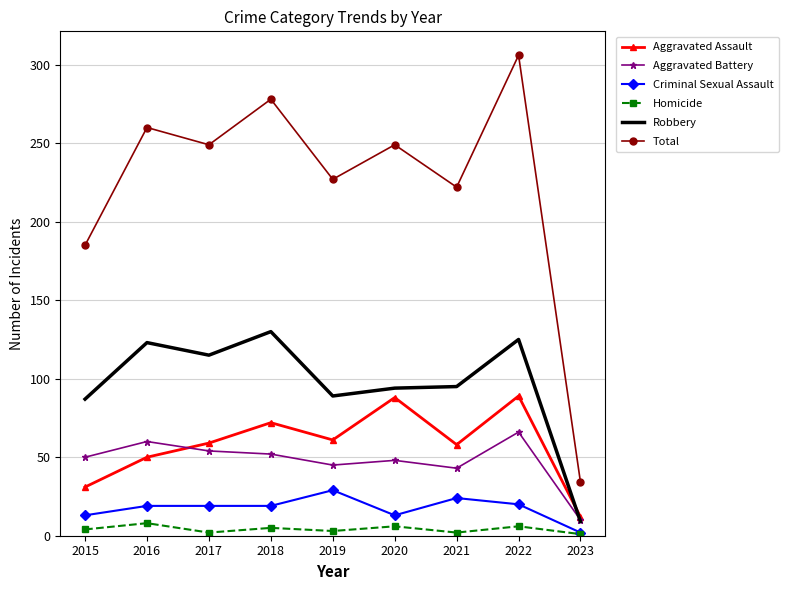

Is it true that Criminal Sexual Assault equals 32 at 2017?

False